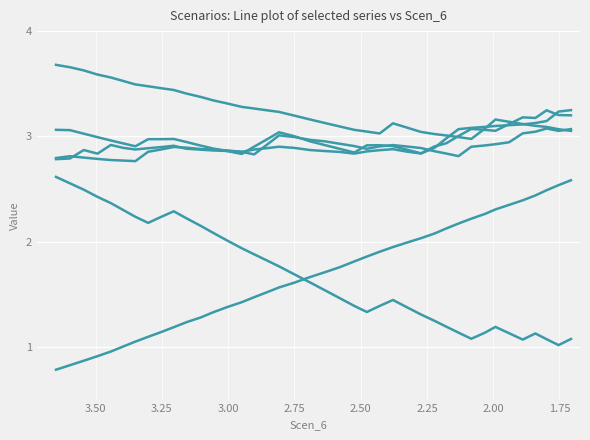

What is the smallest value displayed?

0.8